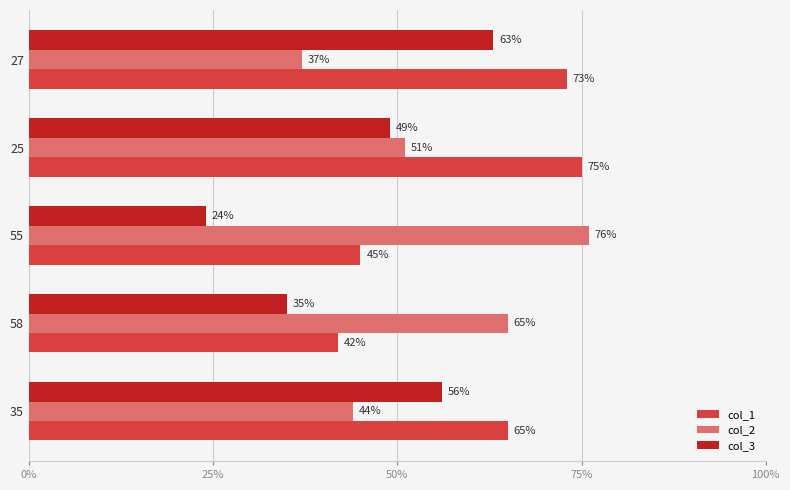

Rank the categories by col_1 value from lowest to highest.

58, 55, 35, 27, 25